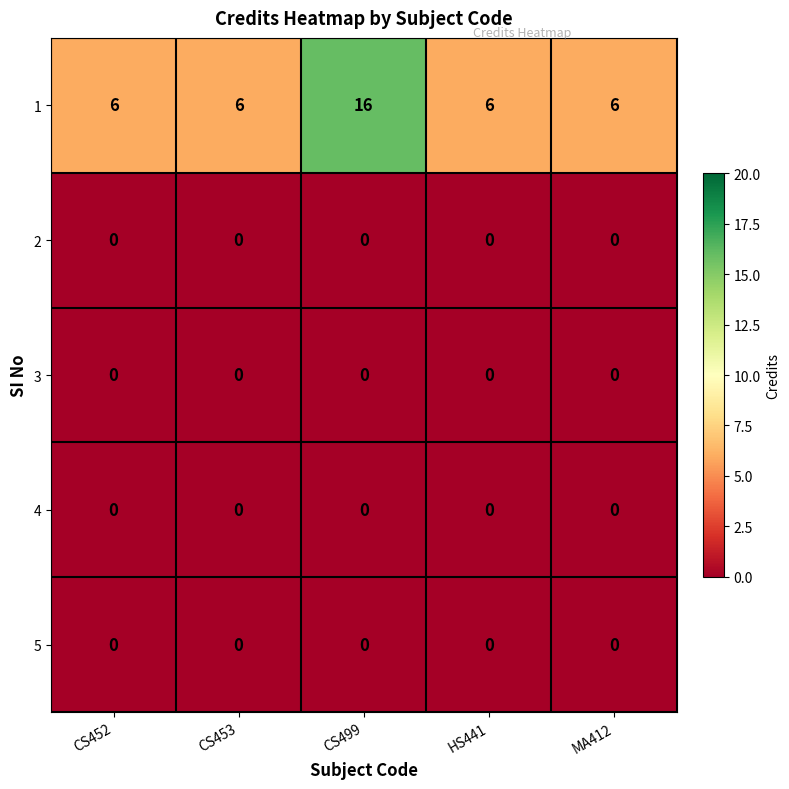

Count the number of categories in the chart.

5